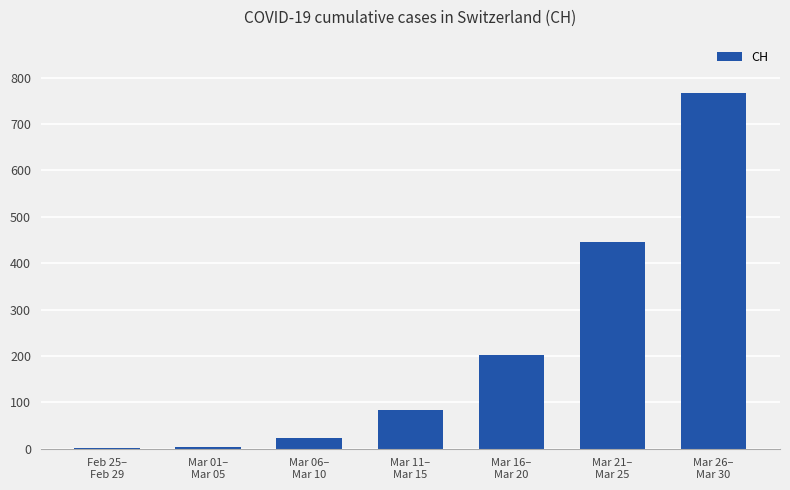

What is the change in value from Mar 06–
Mar 10 to Mar 16–
Mar 20?

+181